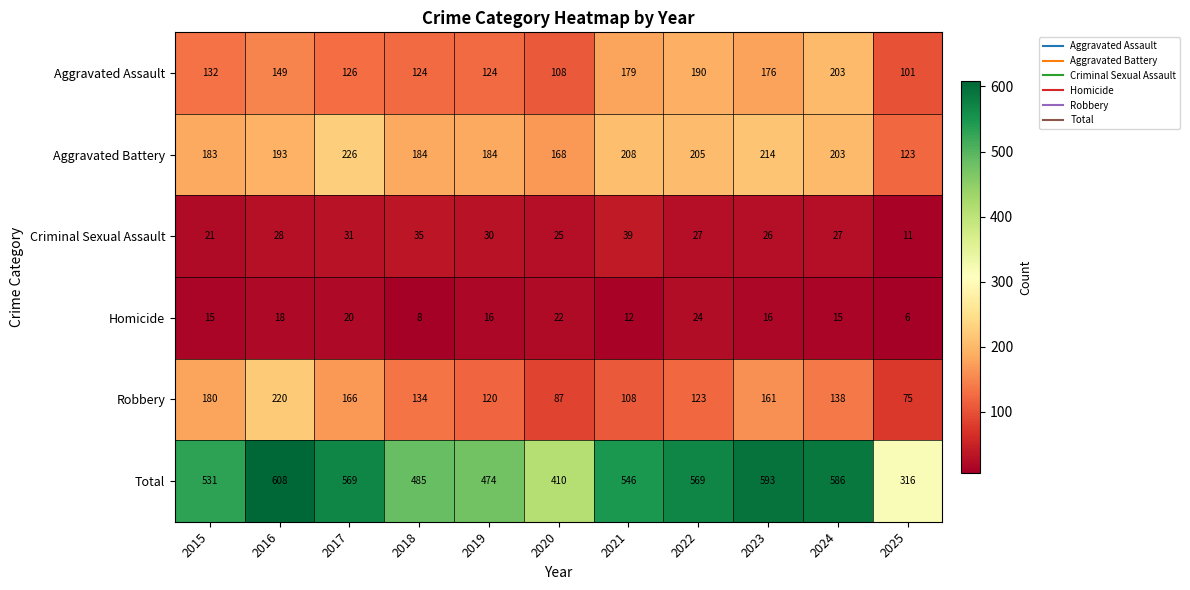

Is it true that Homicide equals 11 at 2018?

False